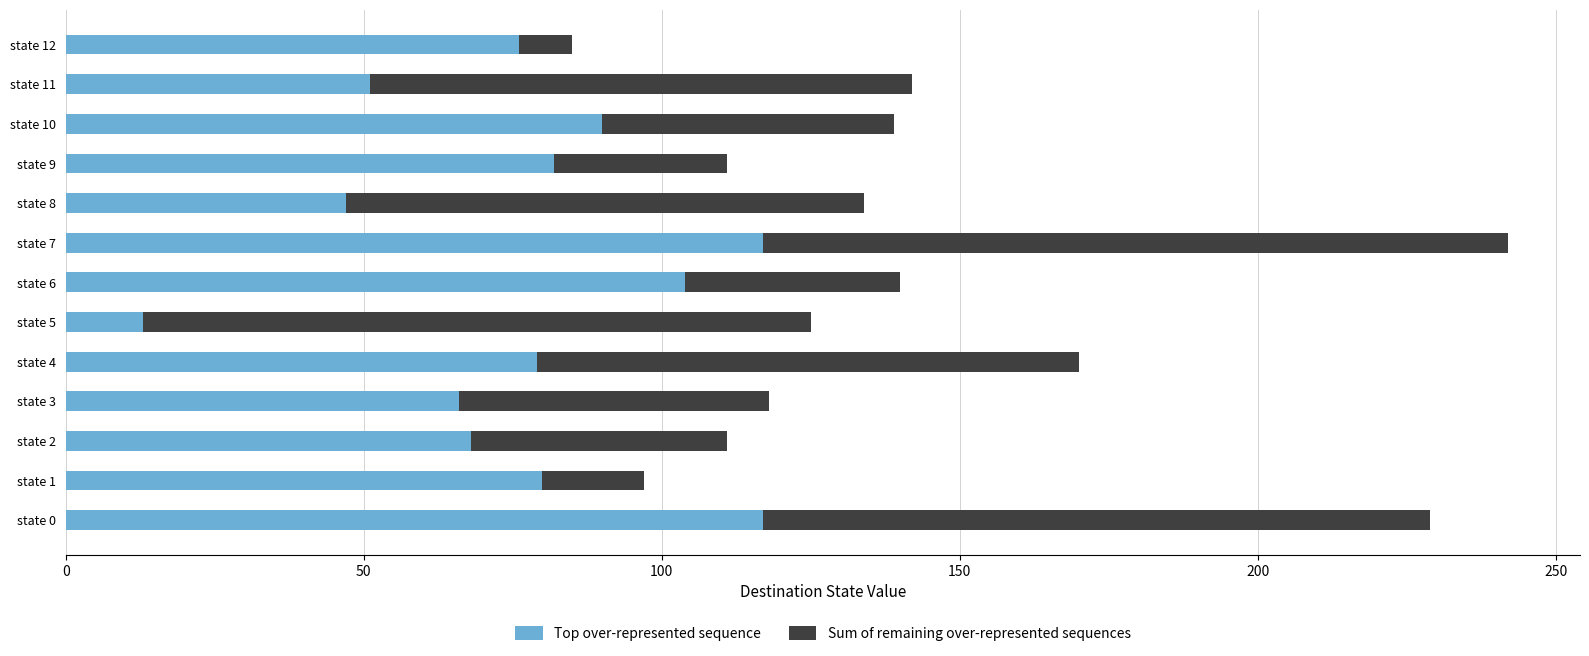

The Top over-represented sequence series shows 72 at state 11. True or false?

False